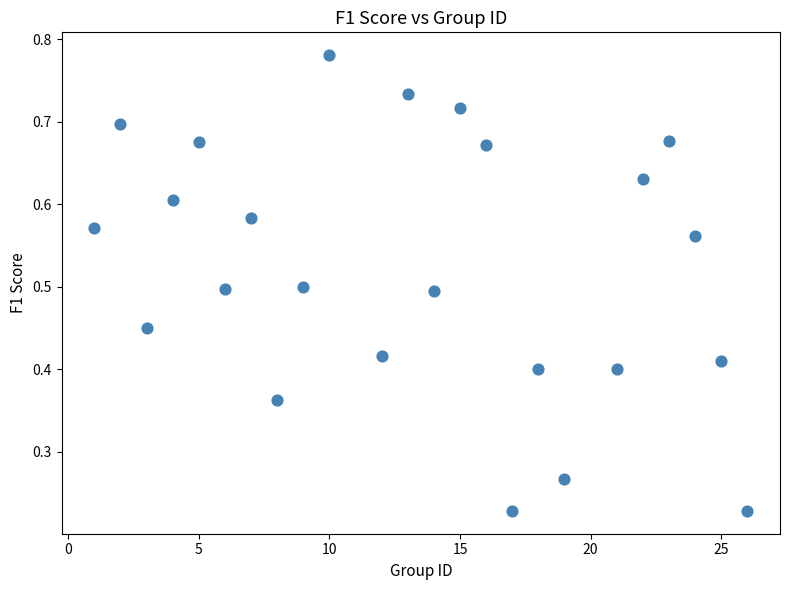

What is the range of X values (max minus min)?

25.0